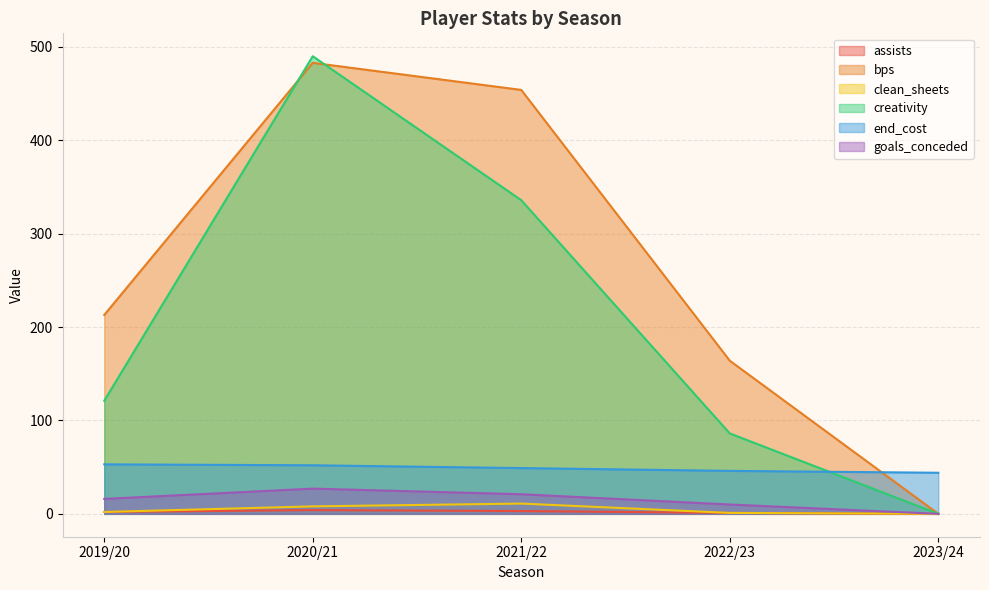

True or false: assists and goals_conceded intersect in this chart.

False